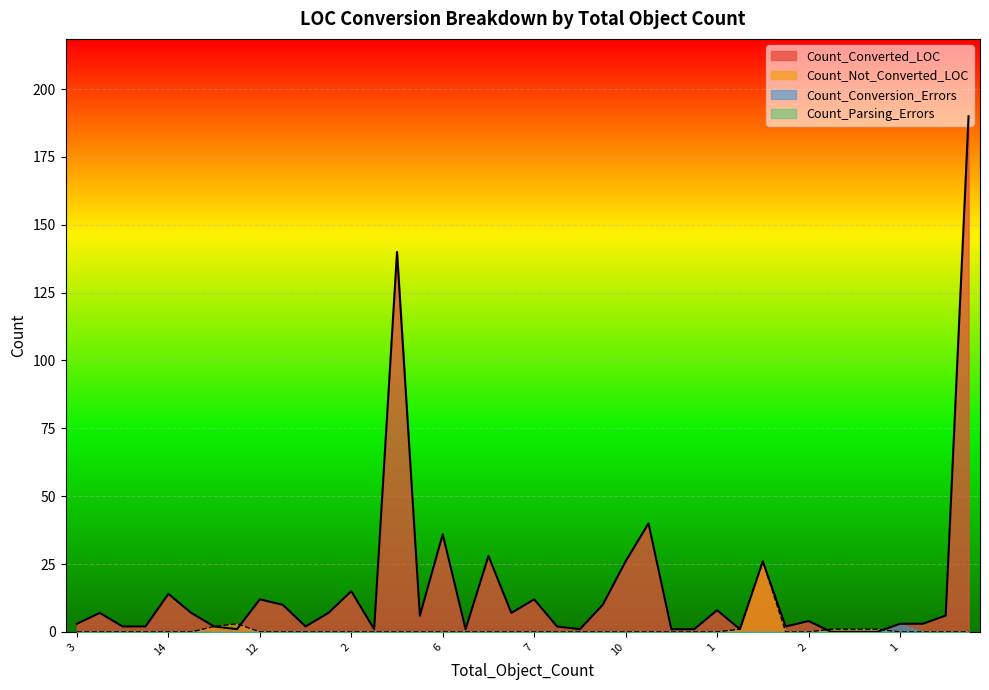

Is it true that Count_Converted_LOC equals 14 at 14?

True